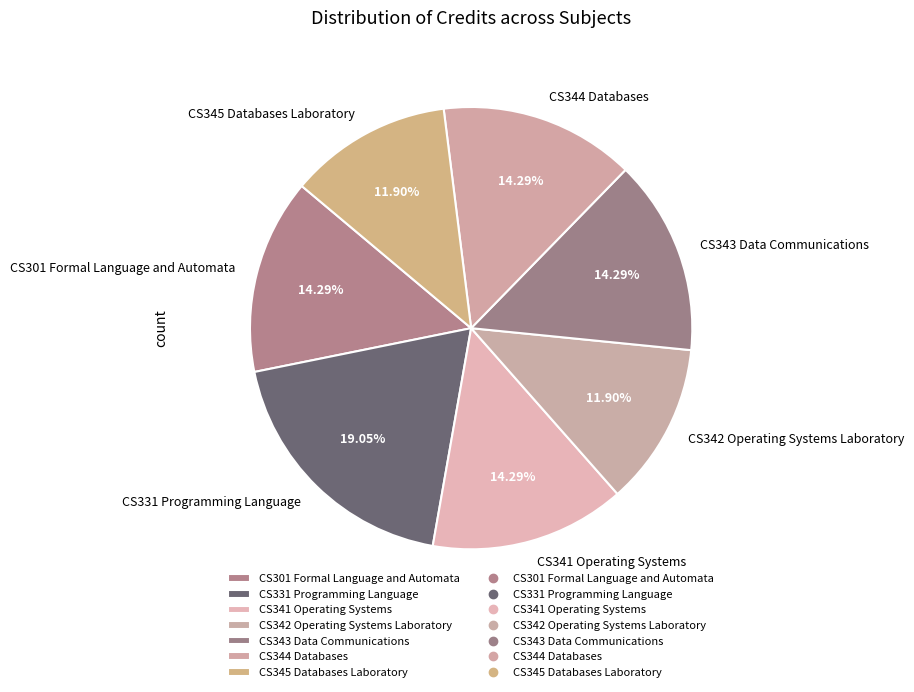

Does any single category account for the majority?

No